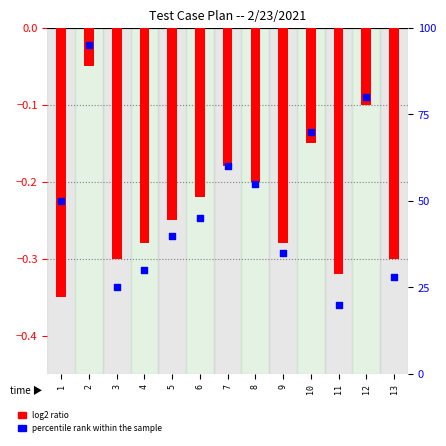

What are all the series names shown in the legend?

log2 ratio, percentile rank within the sample